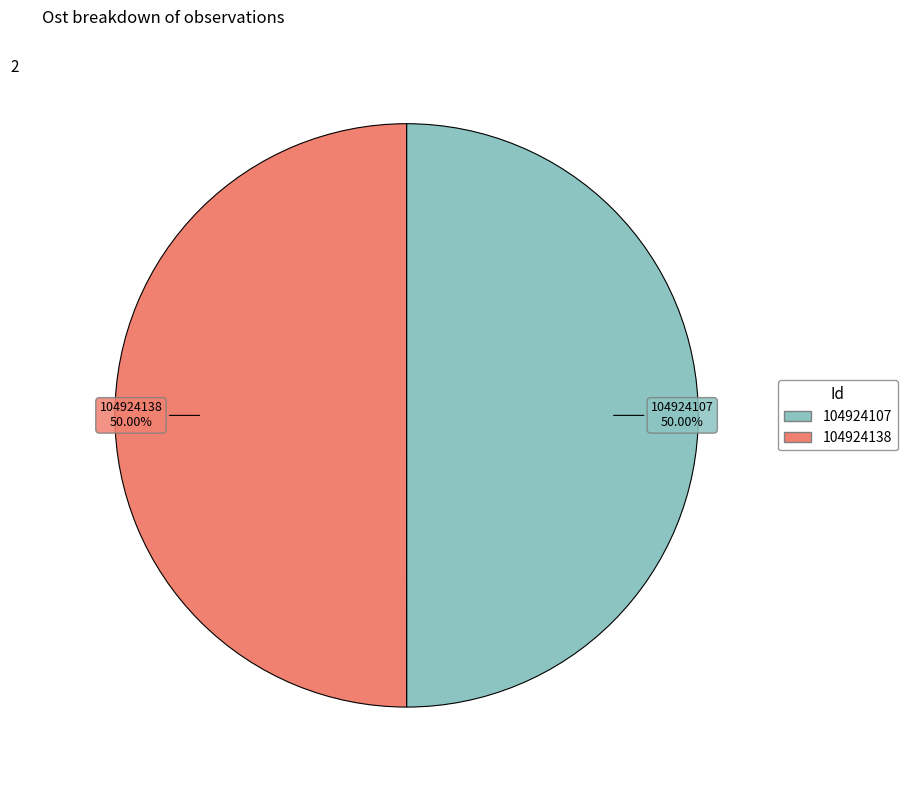

Is the sum of 104924138 and 104924107 greater than half?

Yes